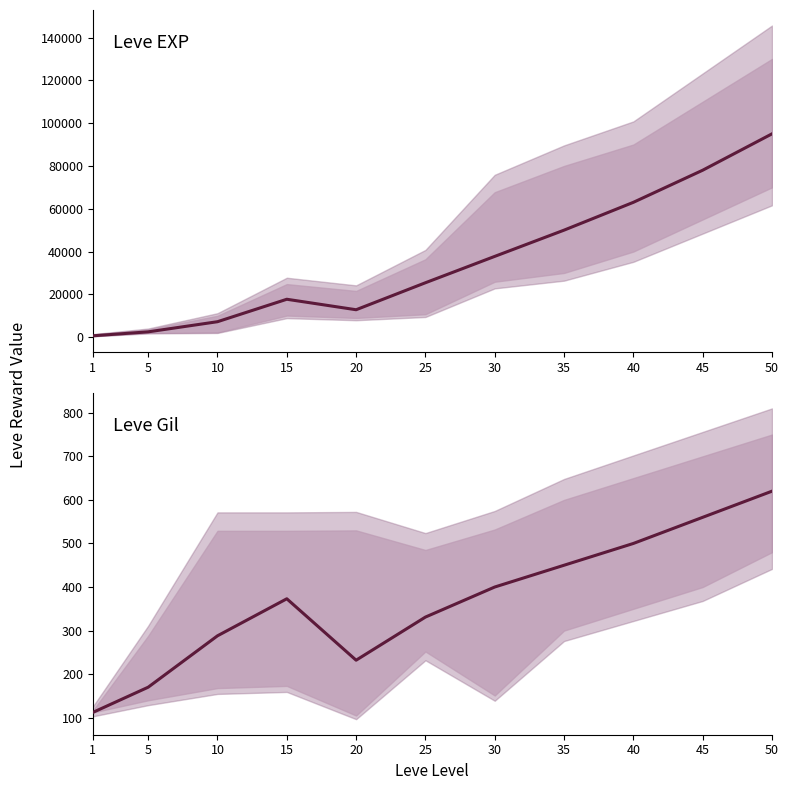

True or false: Leve EXP mean has more than 2 interior local peaks.

False